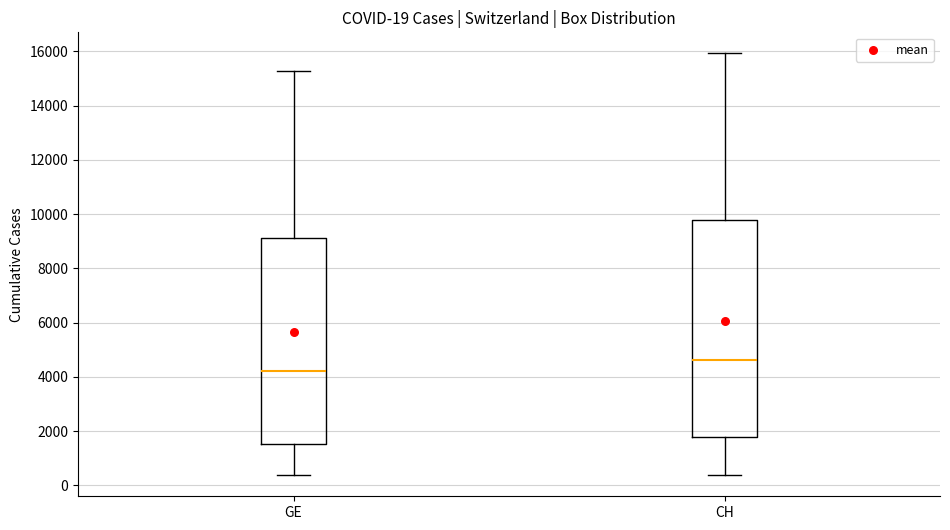

Which box's median line is the lowest?

GE